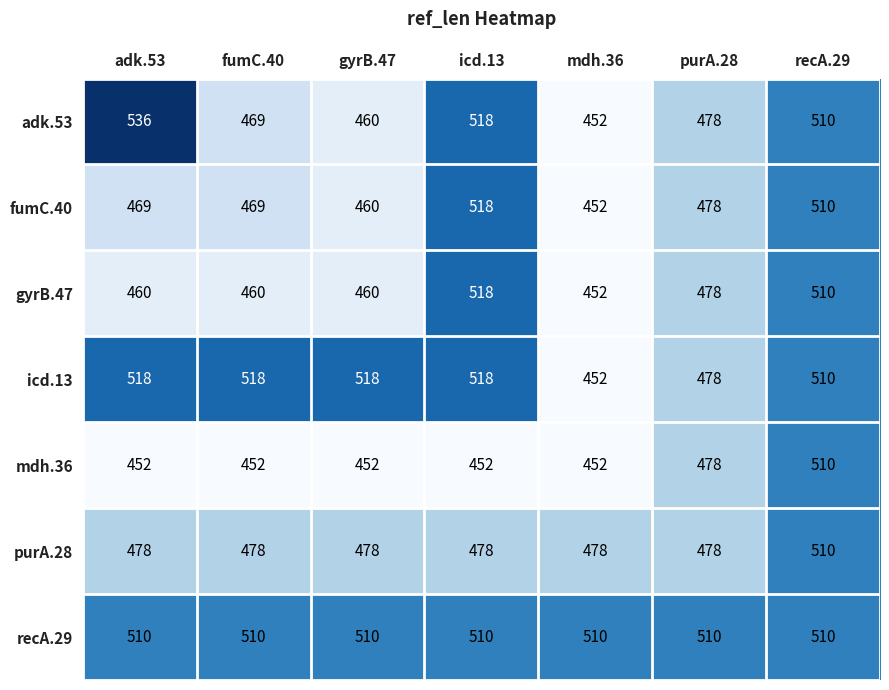

How many series are shown in this chart?

7